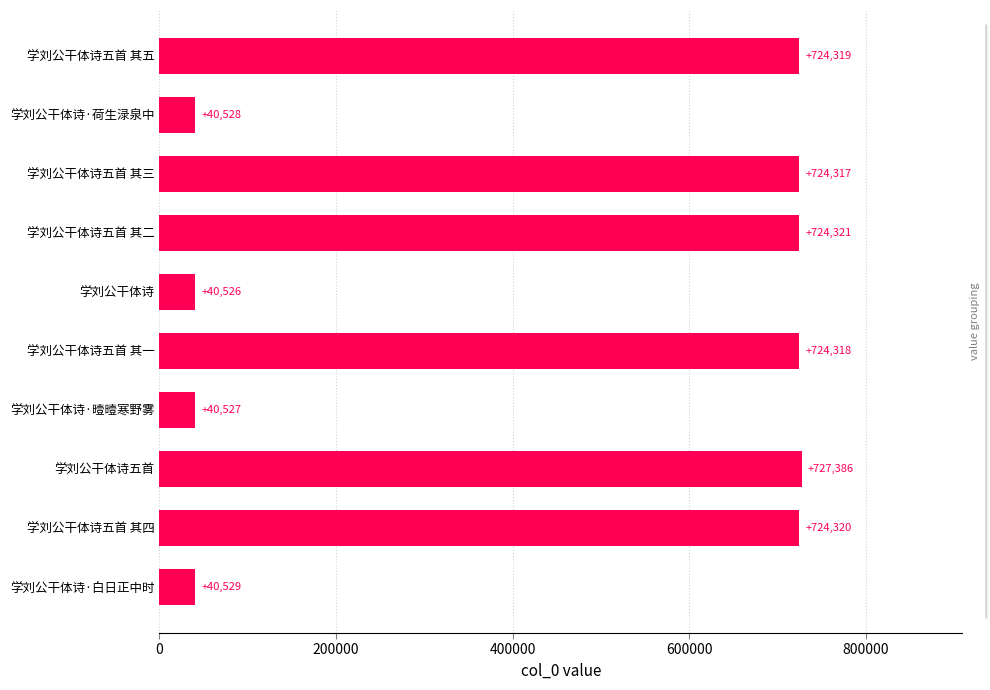

Rank the categories by value from highest to lowest.

学刘公干体诗五首, 学刘公干体诗五首 其二, 学刘公干体诗五首 其四, 学刘公干体诗五首 其五, 学刘公干体诗五首 其一, 学刘公干体诗五首 其三, 学刘公干体诗·白日正中时, 学刘公干体诗·荷生渌泉中, 学刘公干体诗·曀曀寒野雾, 学刘公干体诗